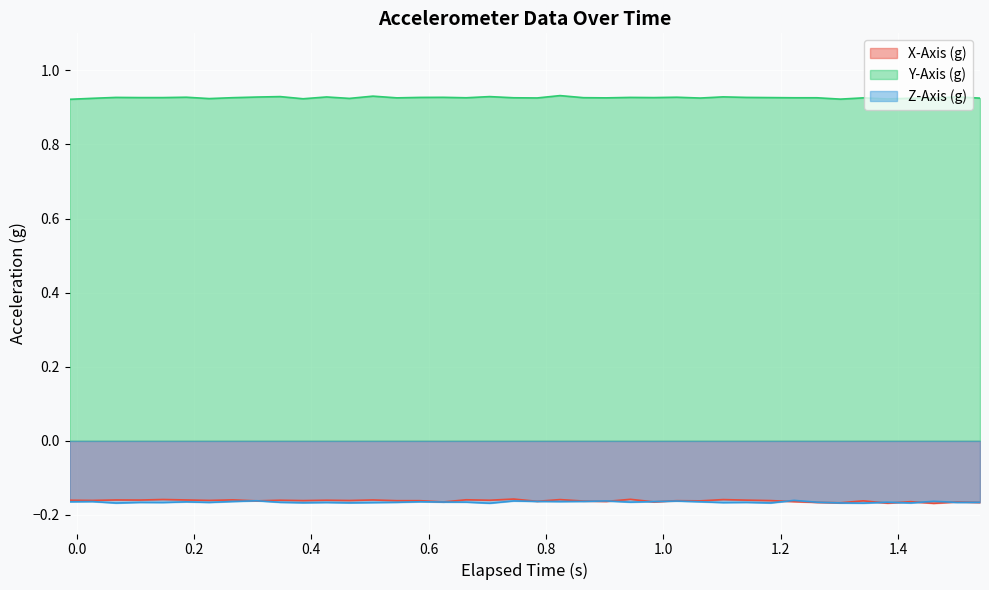

How many series are shown in this chart?

3